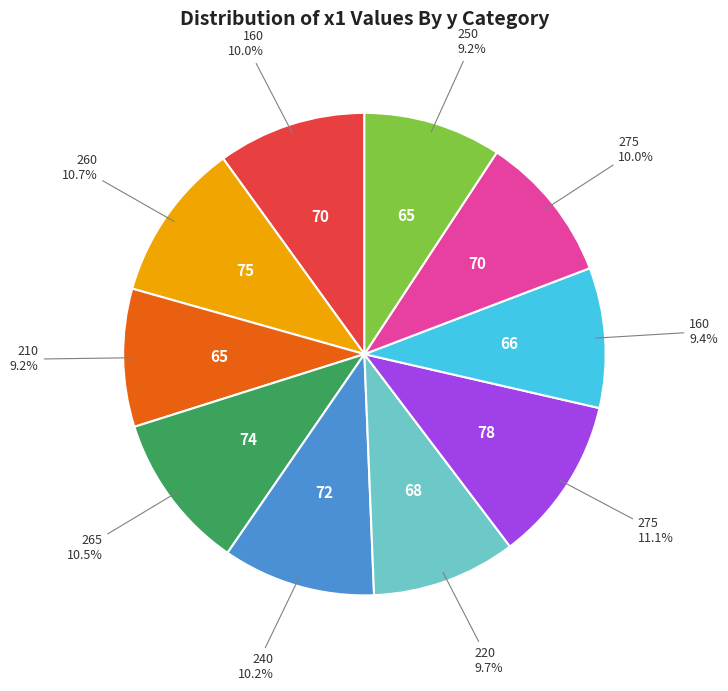

Is there a majority slice in this chart?

No